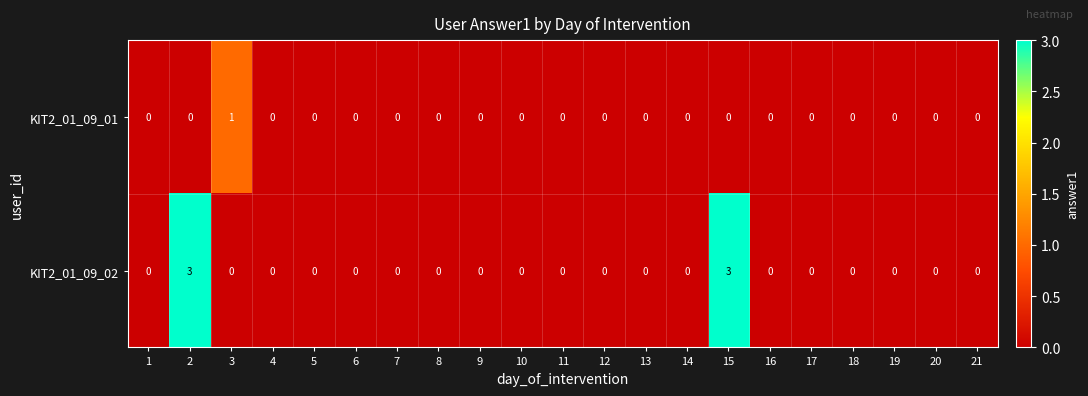

Rank the series by their average value, from highest to lowest.

KIT2_01_09_02, KIT2_01_09_01